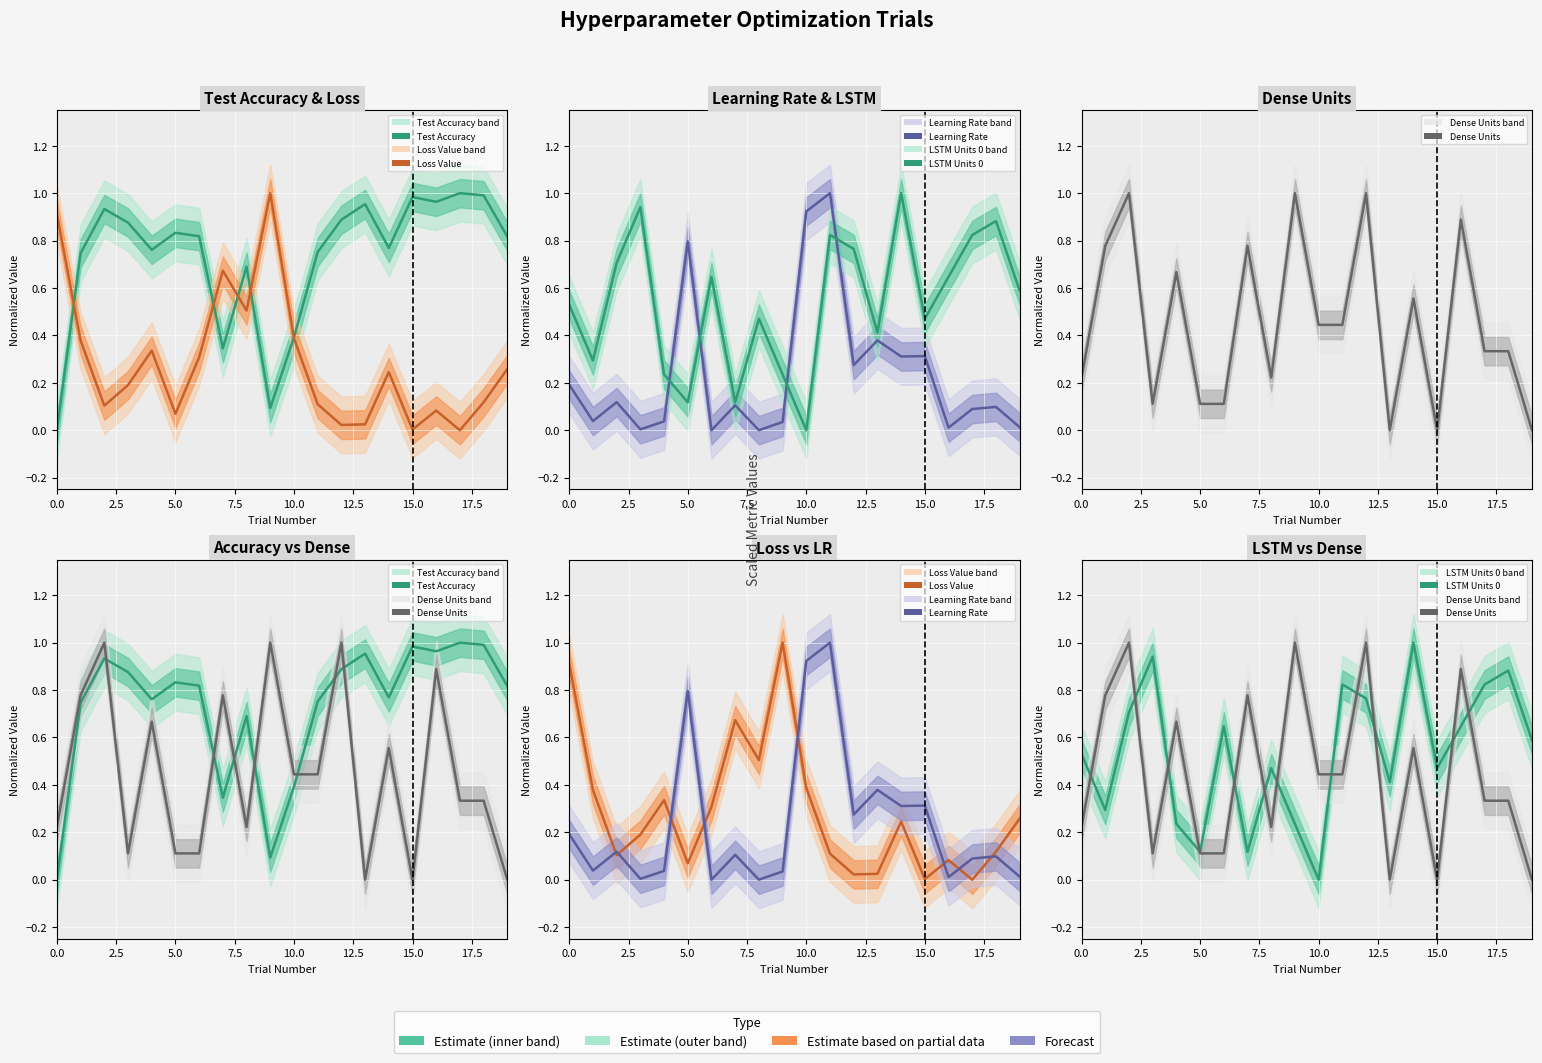

Which series has the largest range (max minus min)?

Test Accuracy